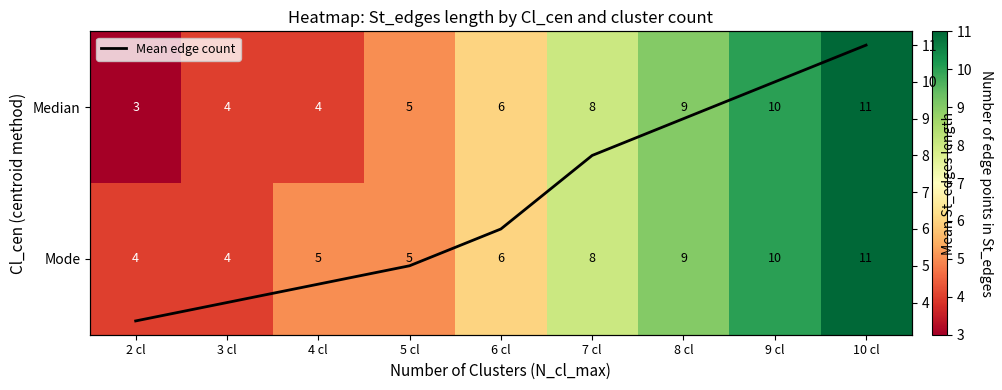

True or false: Median has a value of 3.0 at 2 cl.

True